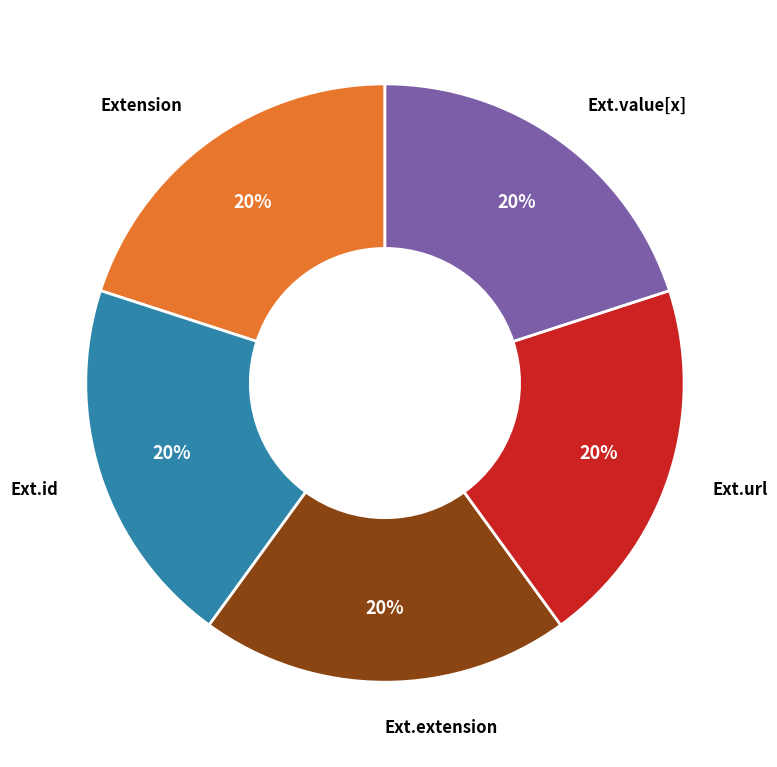

To the nearest percent, what is the average slice percentage?

20%